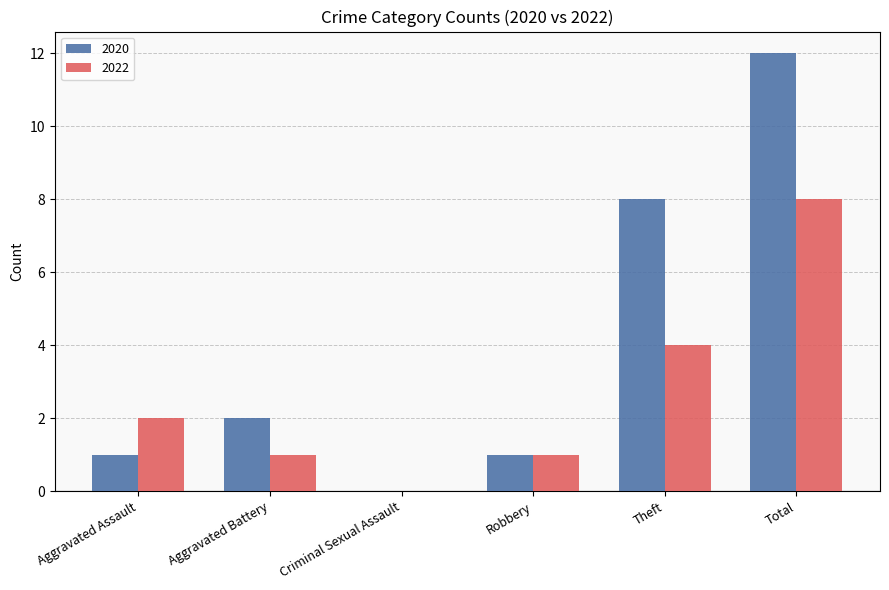

Count the number of data series in this chart.

2